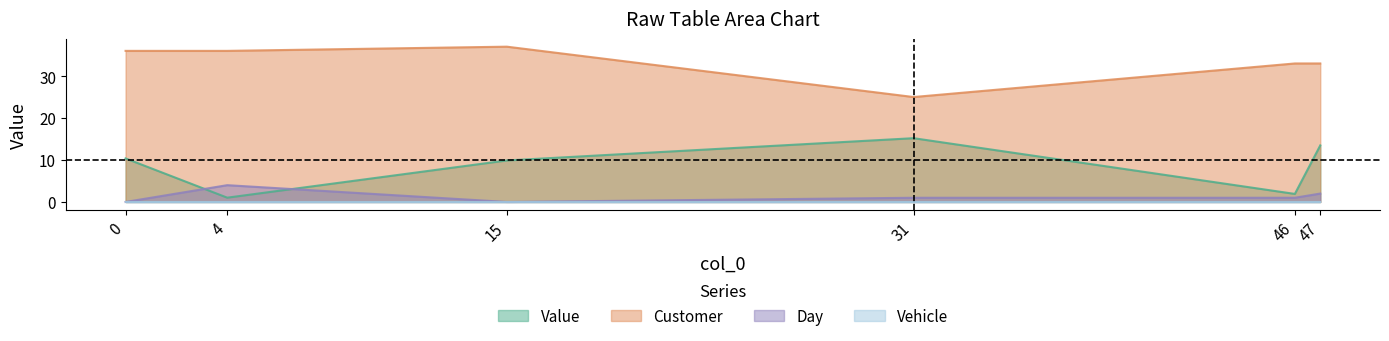

What is the difference between the Customer values at 31 and 15?

12.0